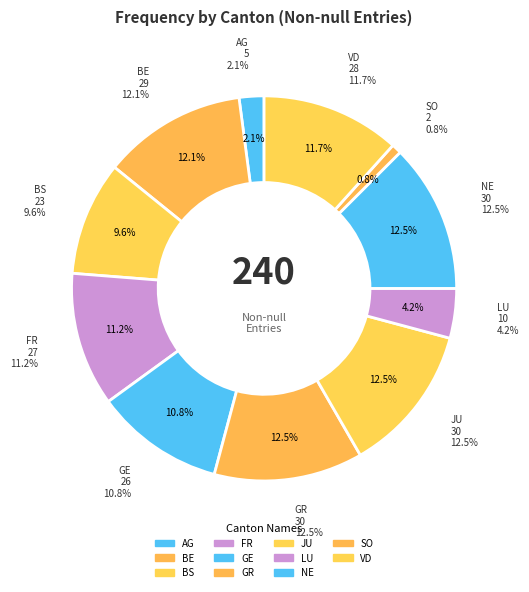

How many slices are in this pie chart?

11